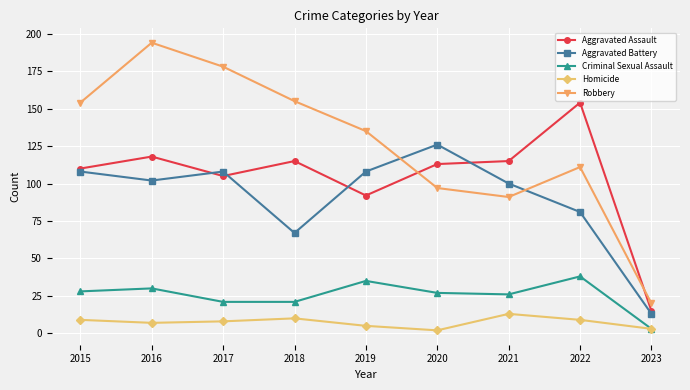

At which category does Aggravated Assault reach its first local valley?

2017